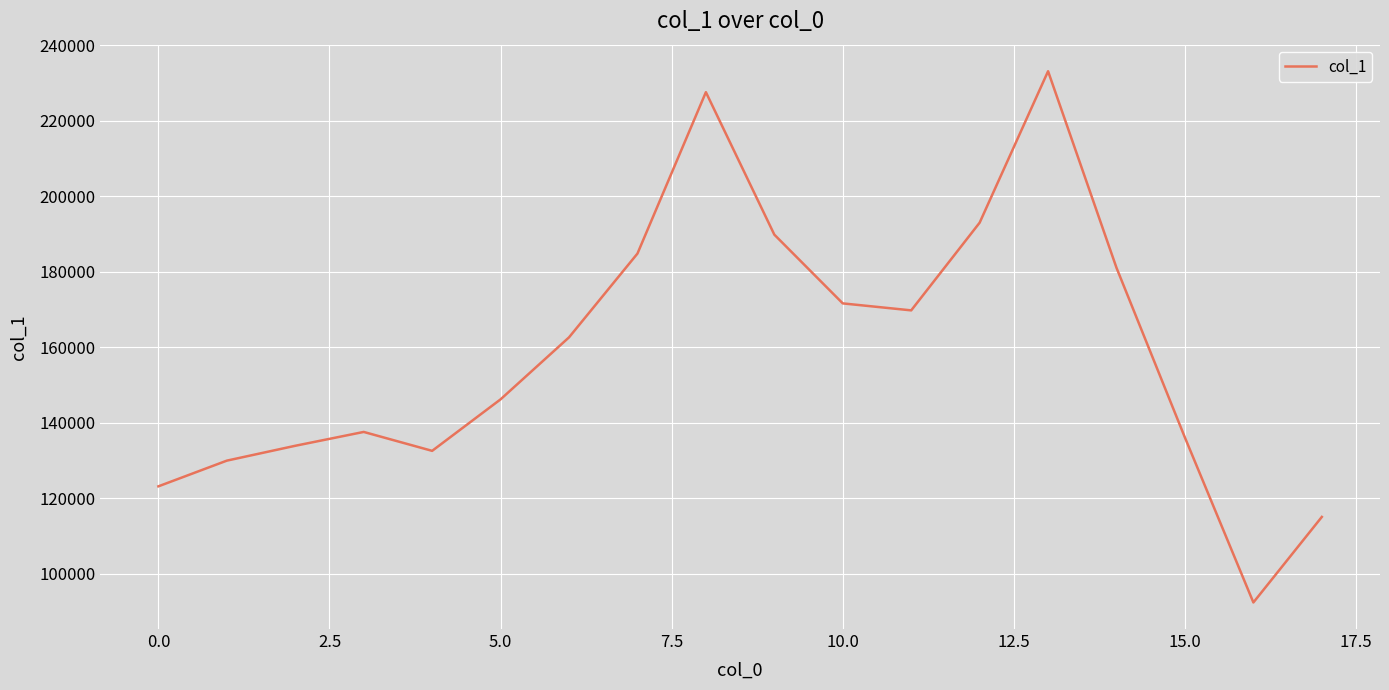

What is the difference between the second highest and second lowest values?

112507